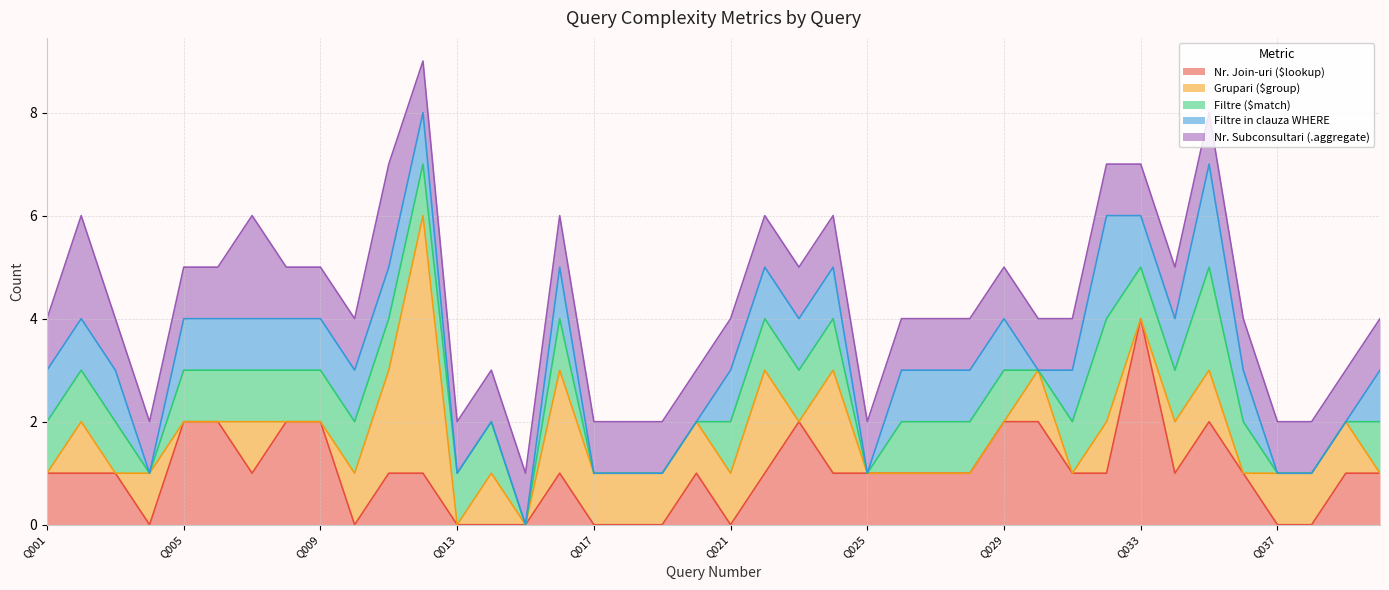

In Filtre in clauza WHERE, how many points are higher than both neighbors (excluding endpoints)?

3